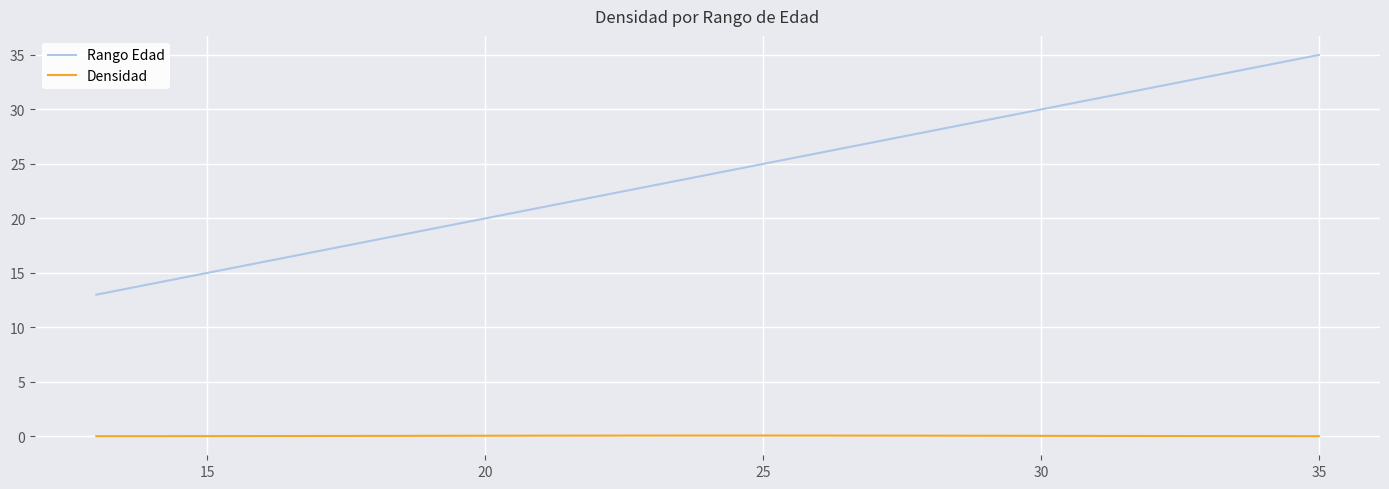

Which series has the widest spread of values?

Rango Edad